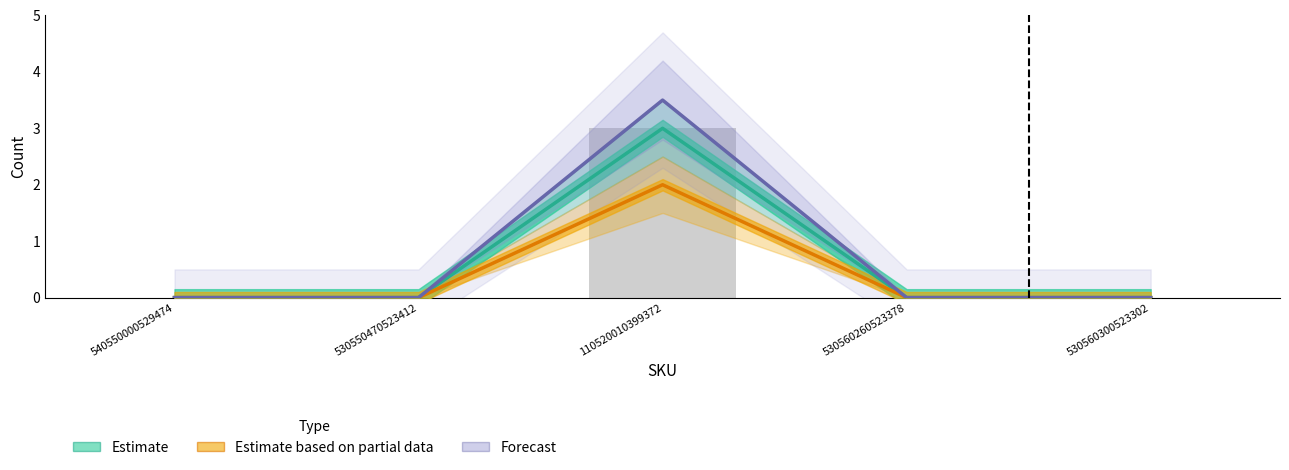

Which category has the highest value across all series?

110520010399372